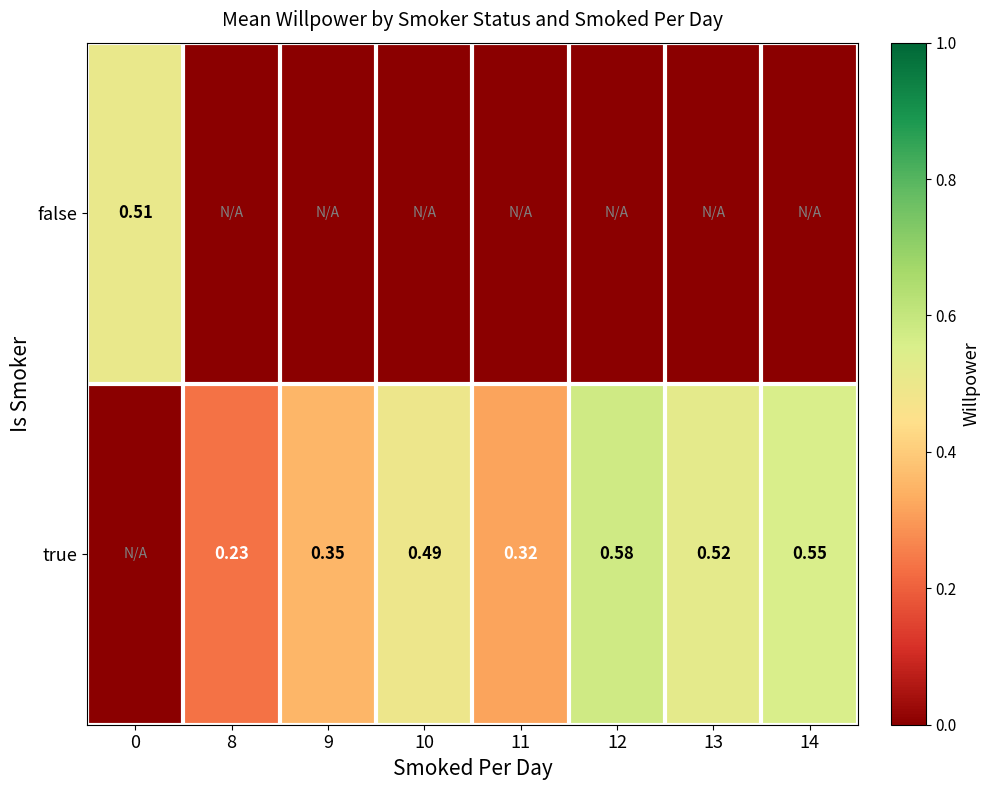

How many values in the true series exceed 0?

7